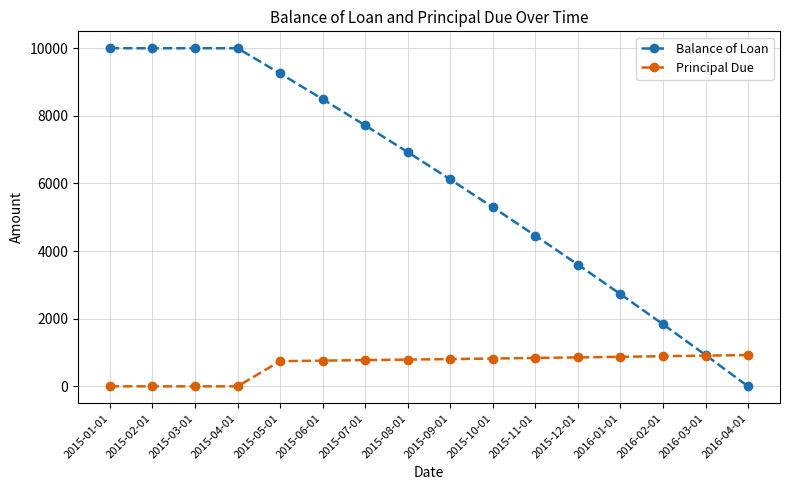

How many times do Principal Due and Balance of Loan cross each other?

1